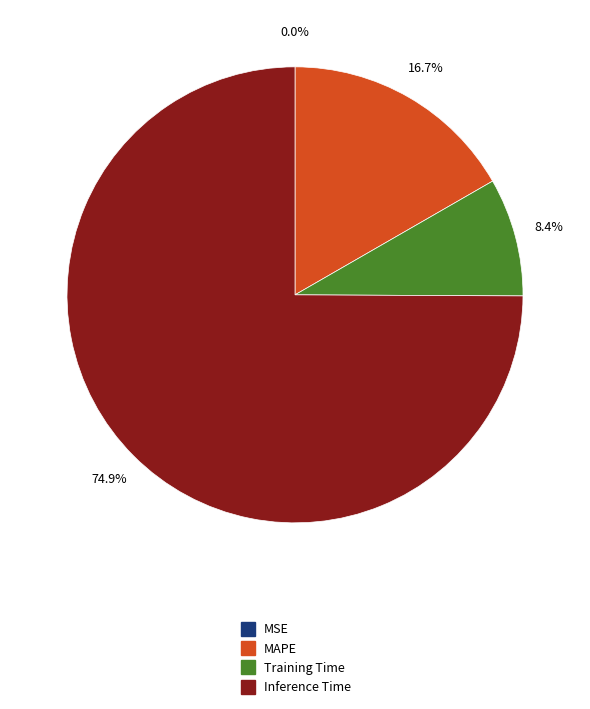

Is there any slice that represents more than half of the pie?

Yes